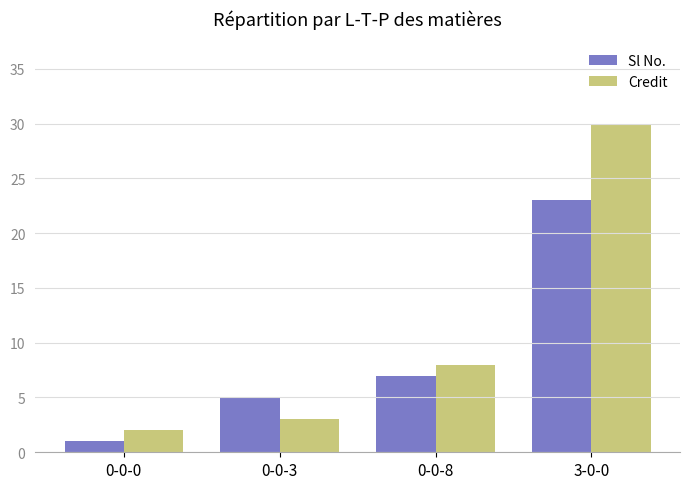

How many series are shown in this chart?

2